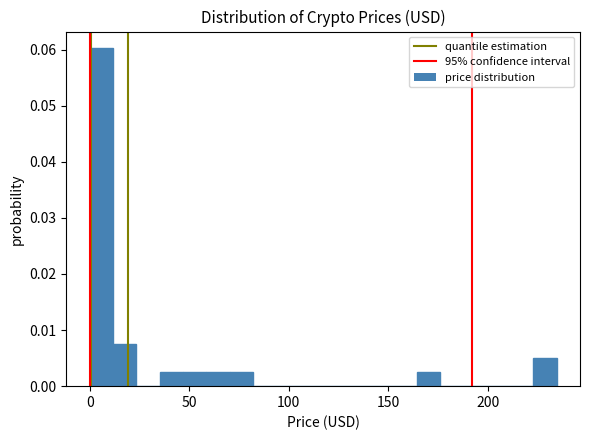

Read against the x-axis, roughly where is the centre of the tallest bar?

5